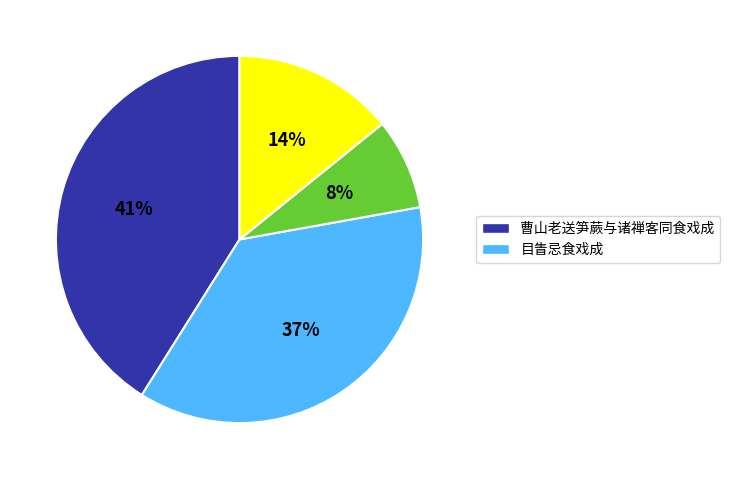

Is there any slice that represents more than half of the pie?

No